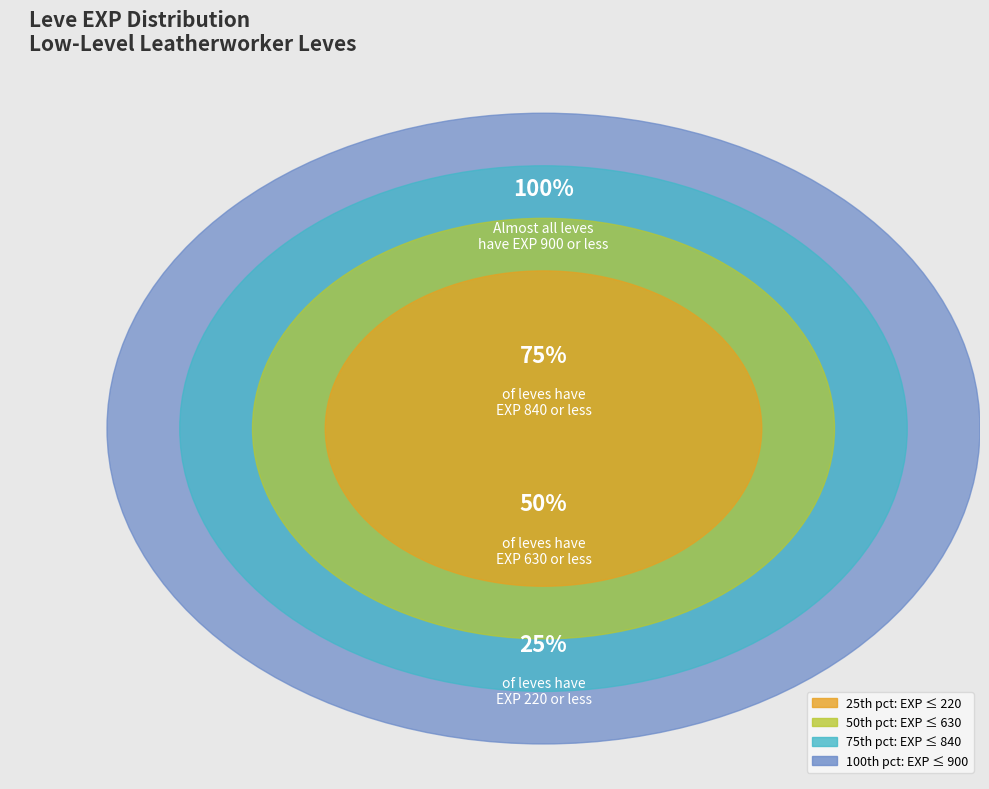

The 1 slice represents 19% of the pie. True or false?

False